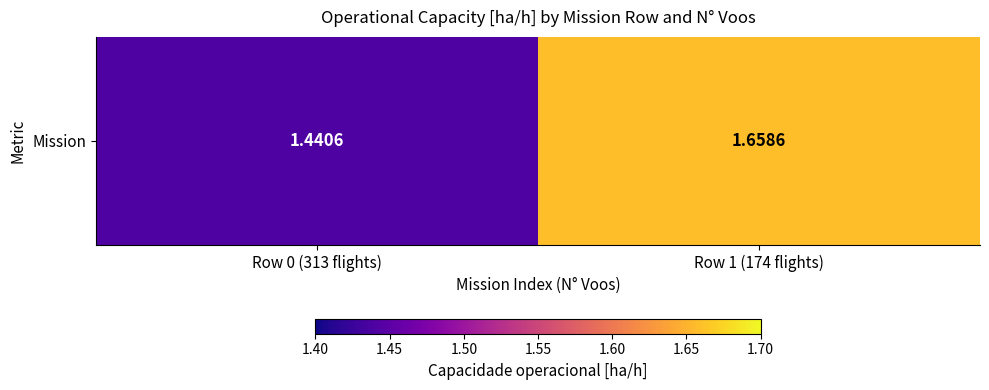

What value does the data have at Row 1 (174 flights)?

1.7